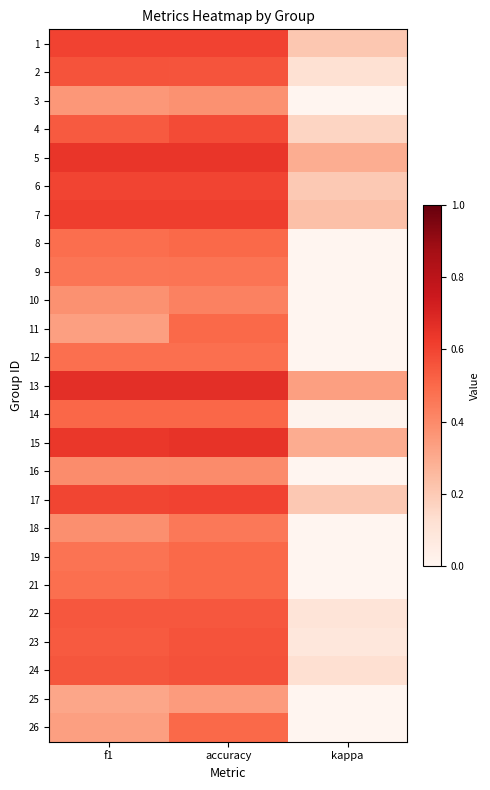

Rank the series at accuracy from lowest to highest value.

25, 3, 16, 10, 18, 9, 12, 8, 11, 19, 21, 26, 14, 22, 2, 23, 24, 4, 6, 17, 1, 7, 5, 15, 13